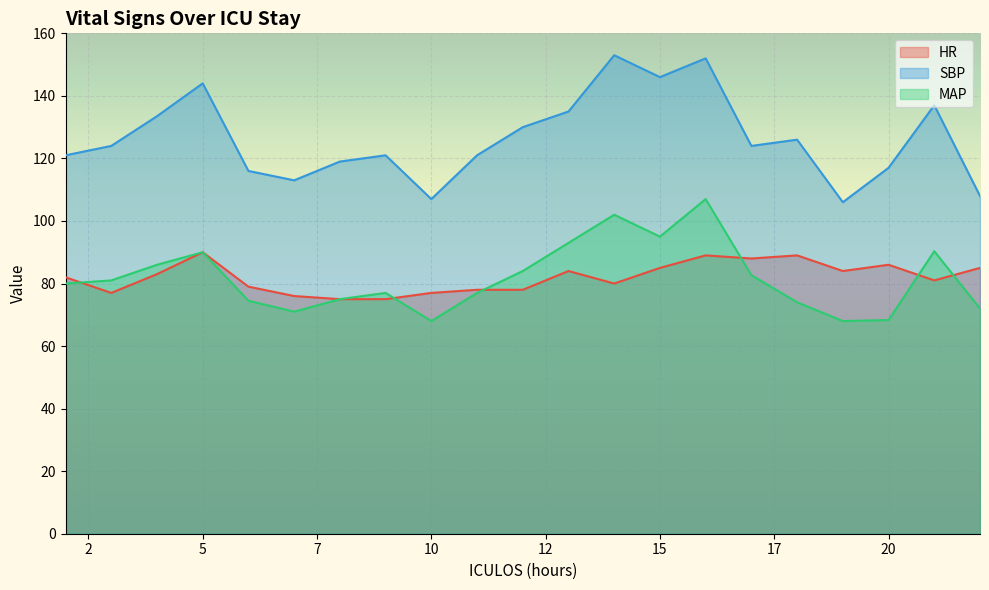

Which series has the largest total across all categories?

SBP